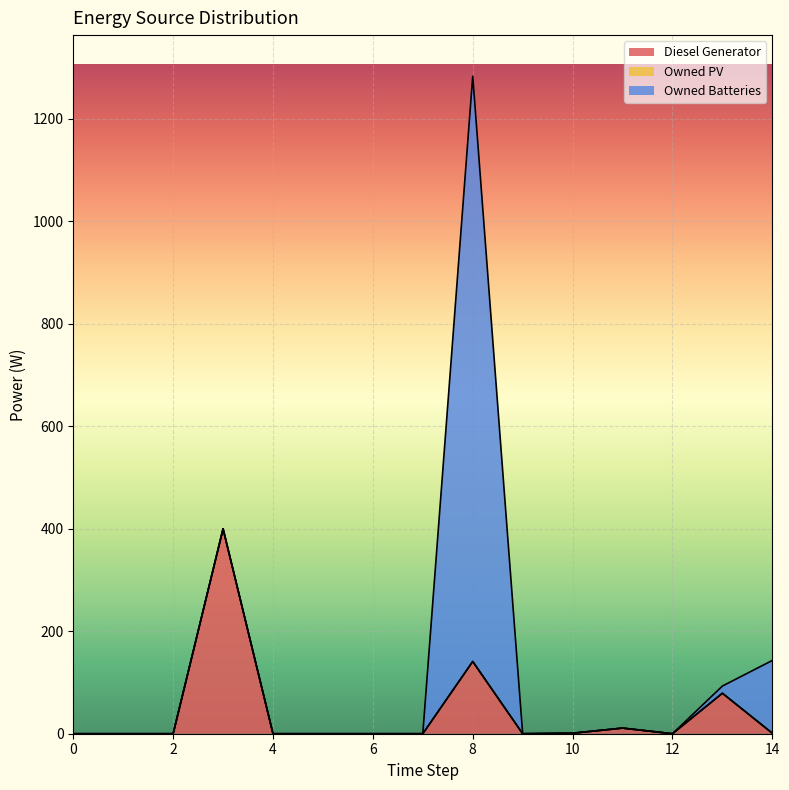

True or false: Owned Batteries and Diesel Generator intersect in this chart.

True